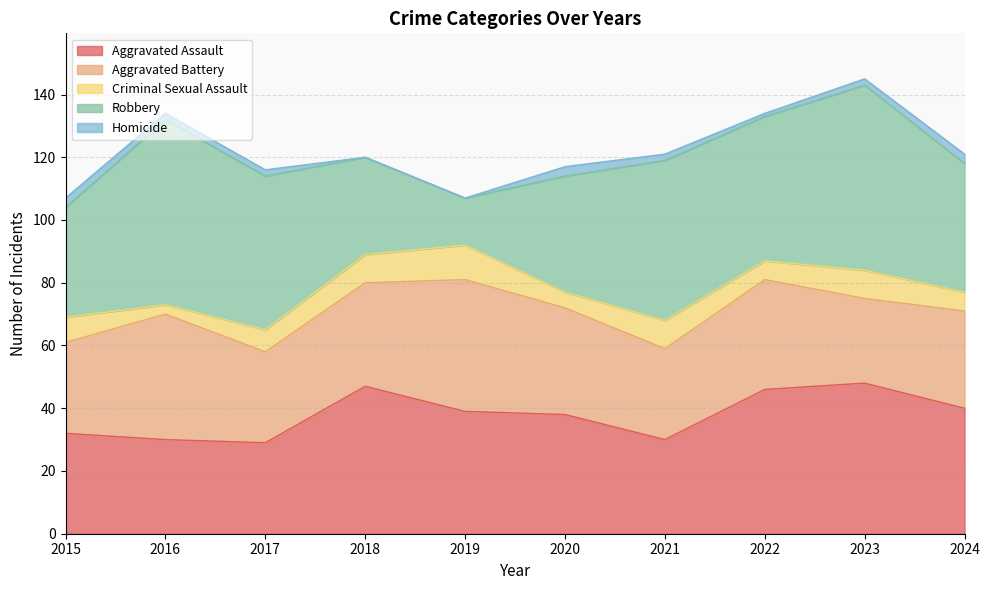

What is the difference between the Aggravated Assault values at 2017 and 2024?

11